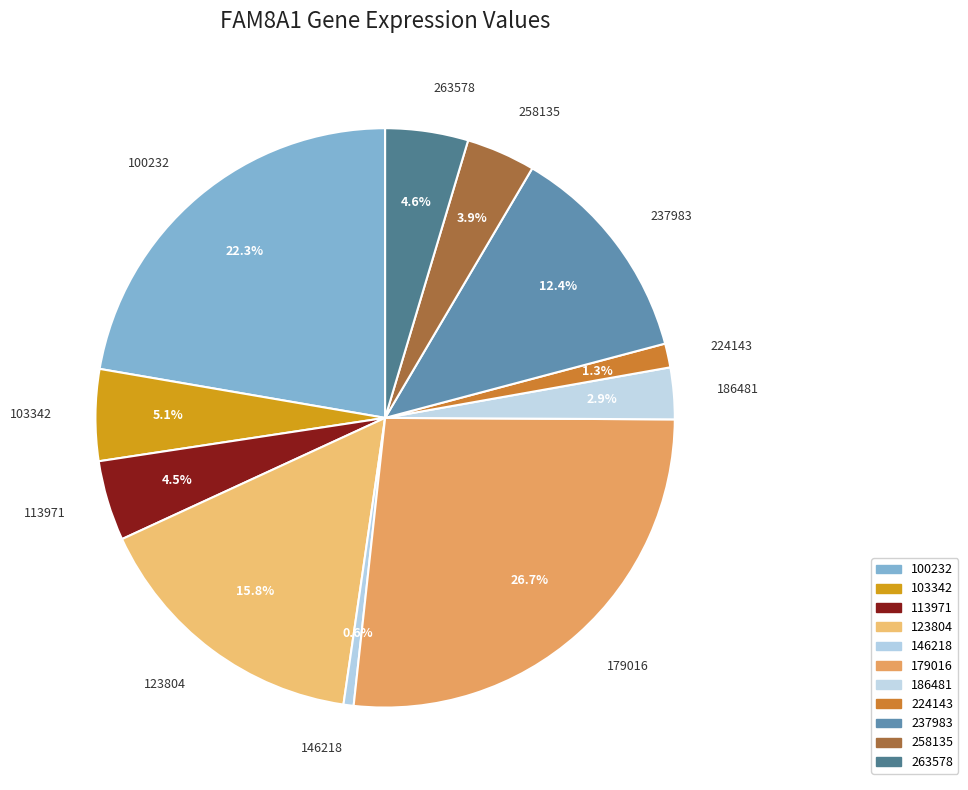

Between 146218 and 186481, which is larger?

186481